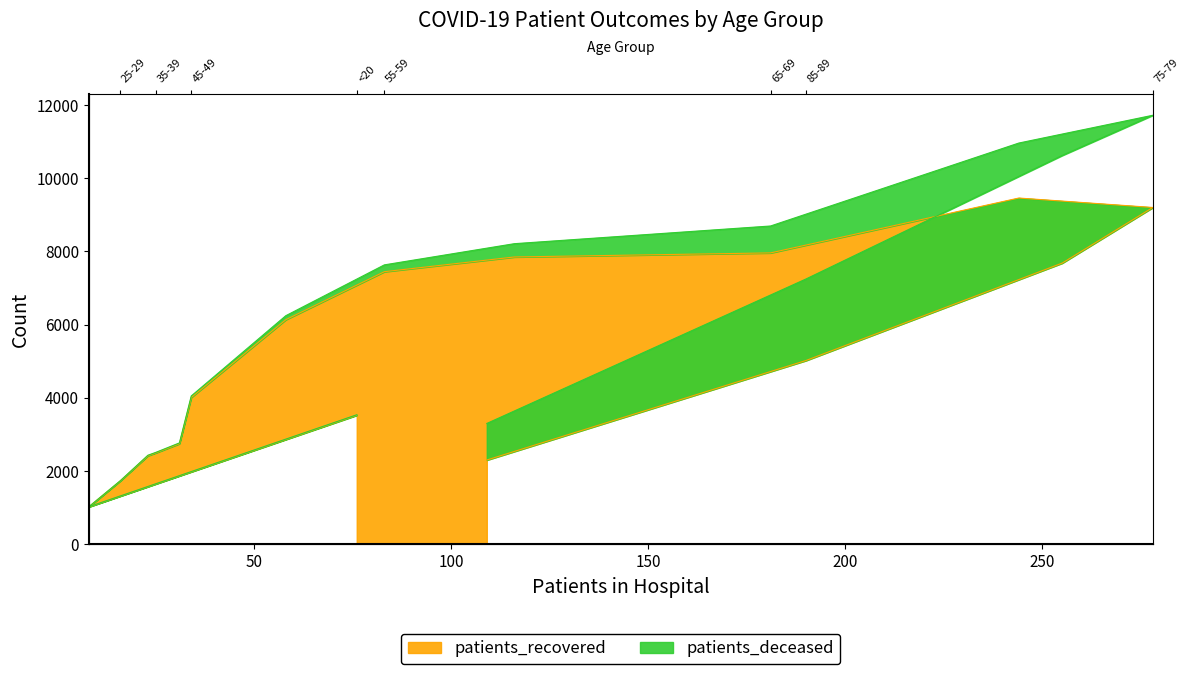

Reading right to left, list all the values displayed in this chart.

>90=2301	85-89=5020	80-84=7680	75-79=9200	70-74=9458	65-69=7959	60-64=7848	55-59=7446	50-54=6135	45-49=4010	40-44=2747	35-39=2496	30-34=2417	25-29=1733	20-24=1021	<20=3525